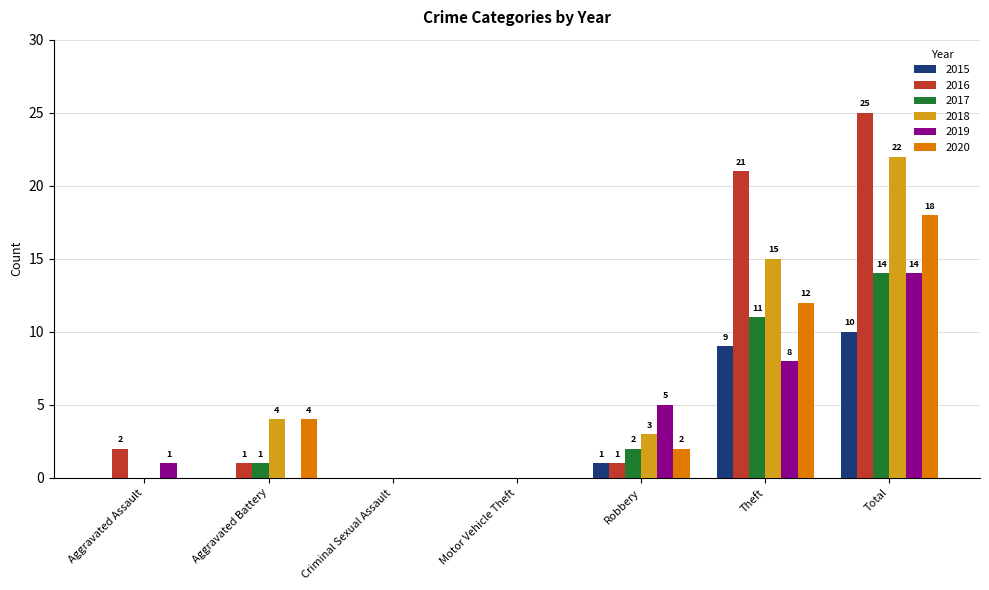

Does the chart contain stacked bars?

No